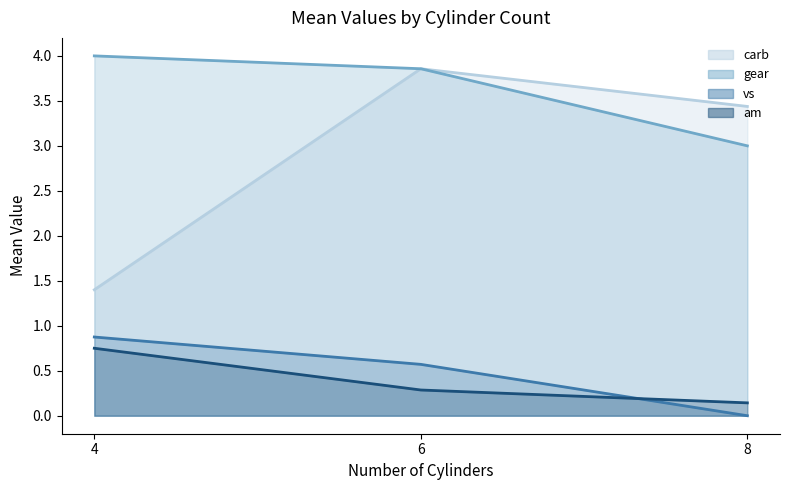

Which category has the lowest value in the am series?

8